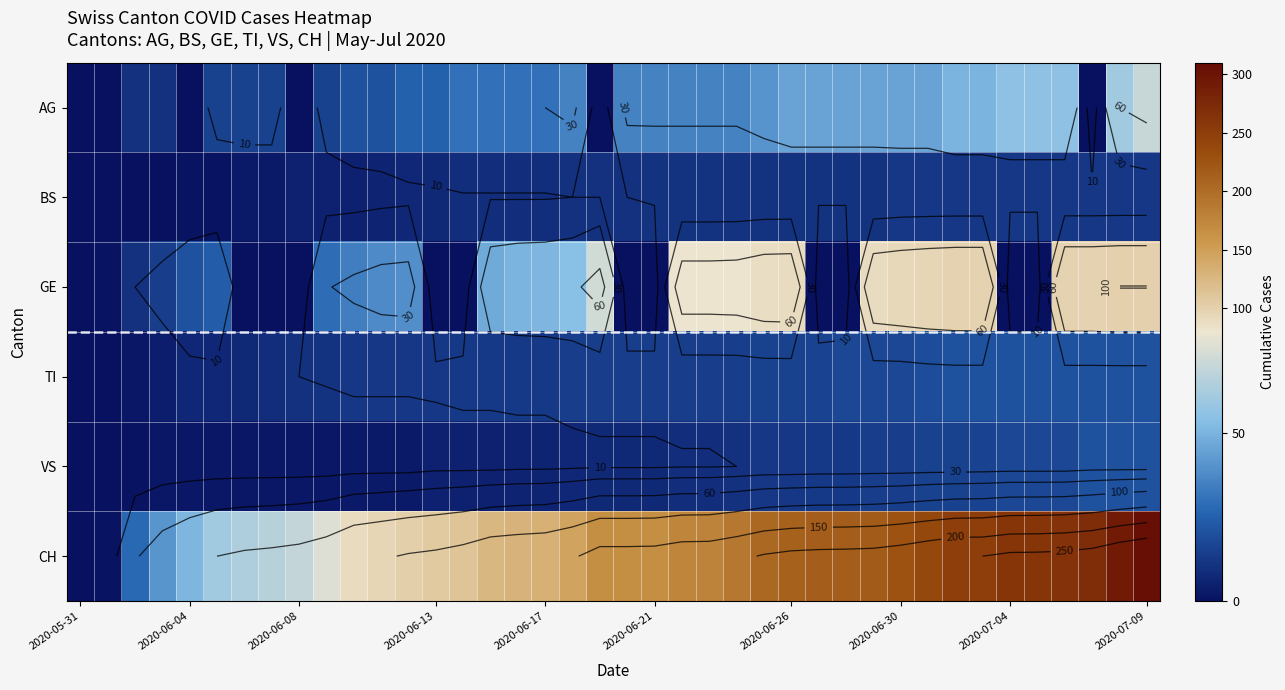

Which series has the widest spread of values?

CH